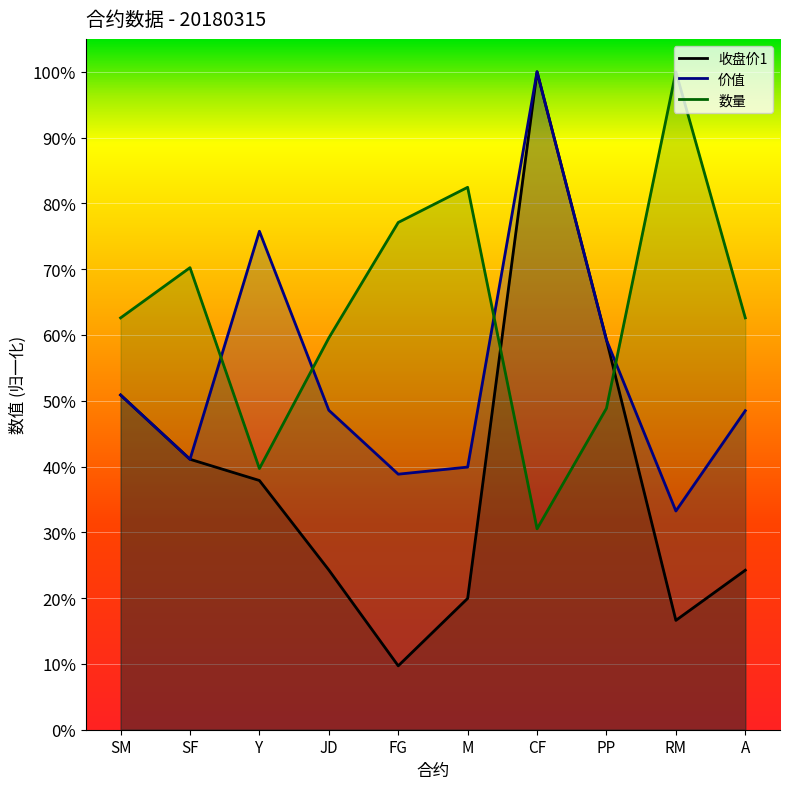

Which series has the largest range (max minus min)?

收盘价1